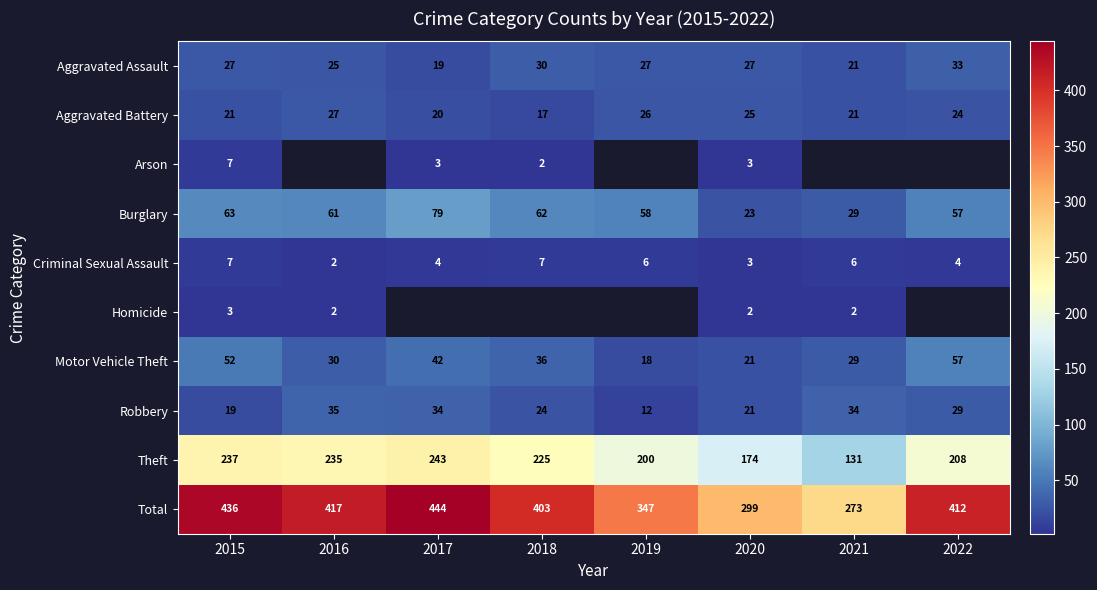

What is the sum of all Aggravated Battery values?

181